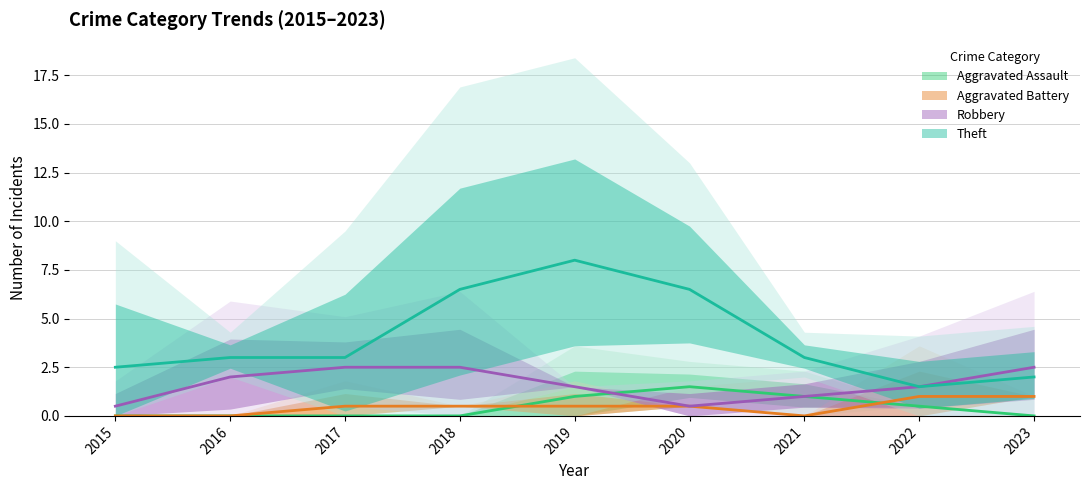

Does the chart display data point markers on the line(s)?

No